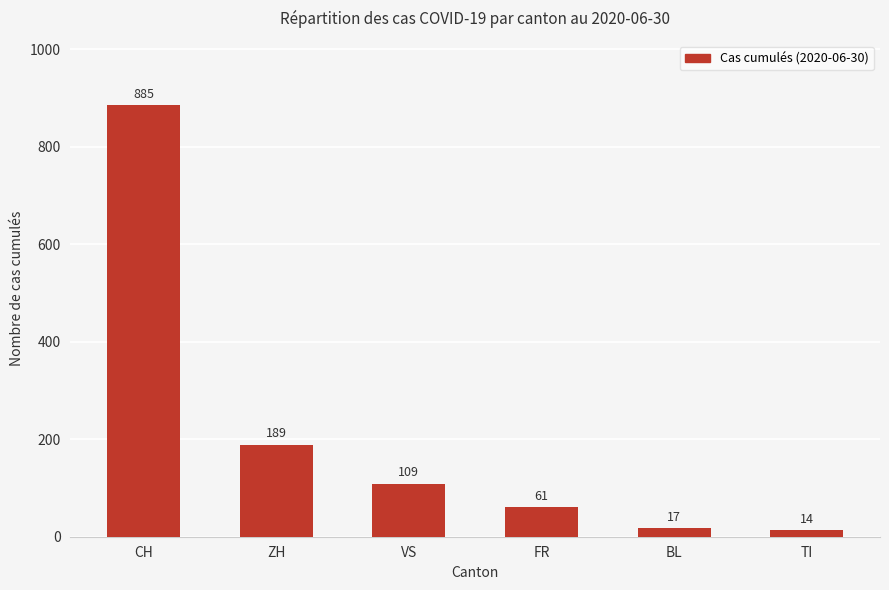

What position from the left is TI?

6